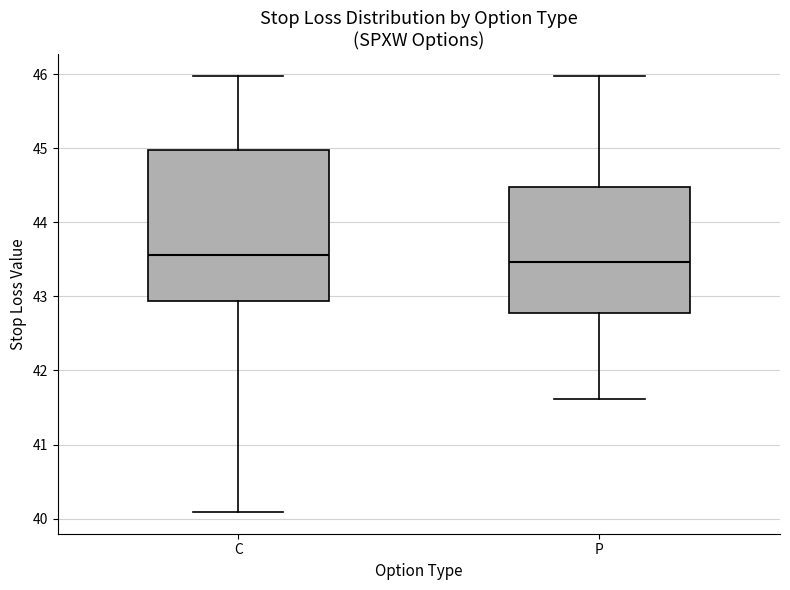

Which box is the tallest, from its lower edge to its upper edge?

C